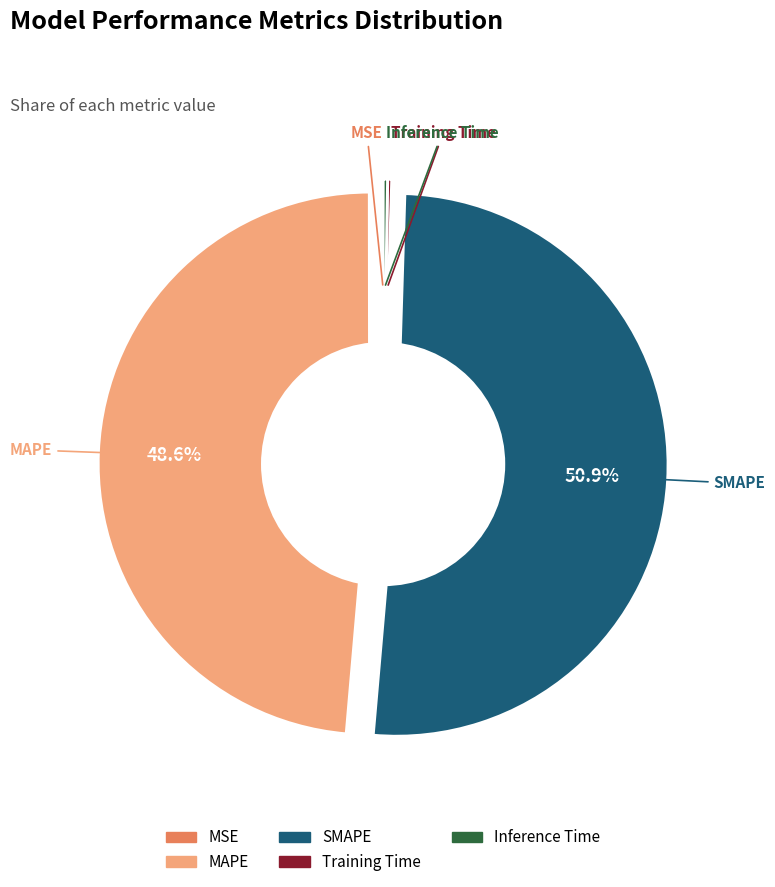

To the nearest percent, what is the combined percentage of SMAPE and MAPE?

99%